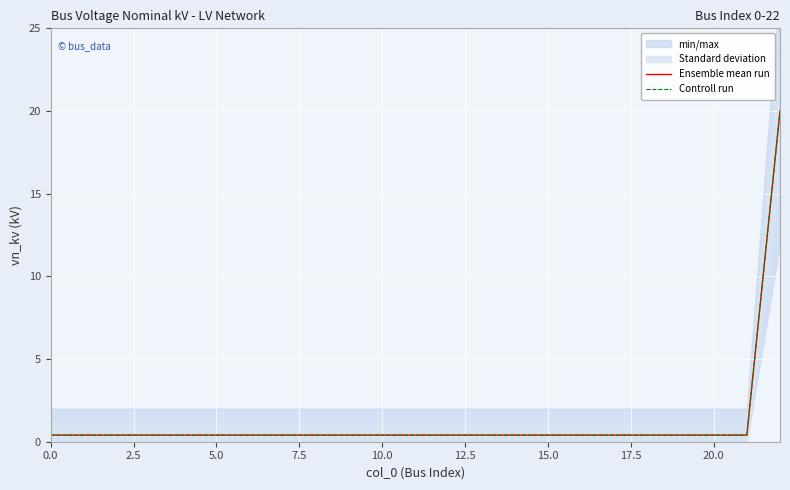

True or false: Ensemble mean run and Controll run cross at least once.

False